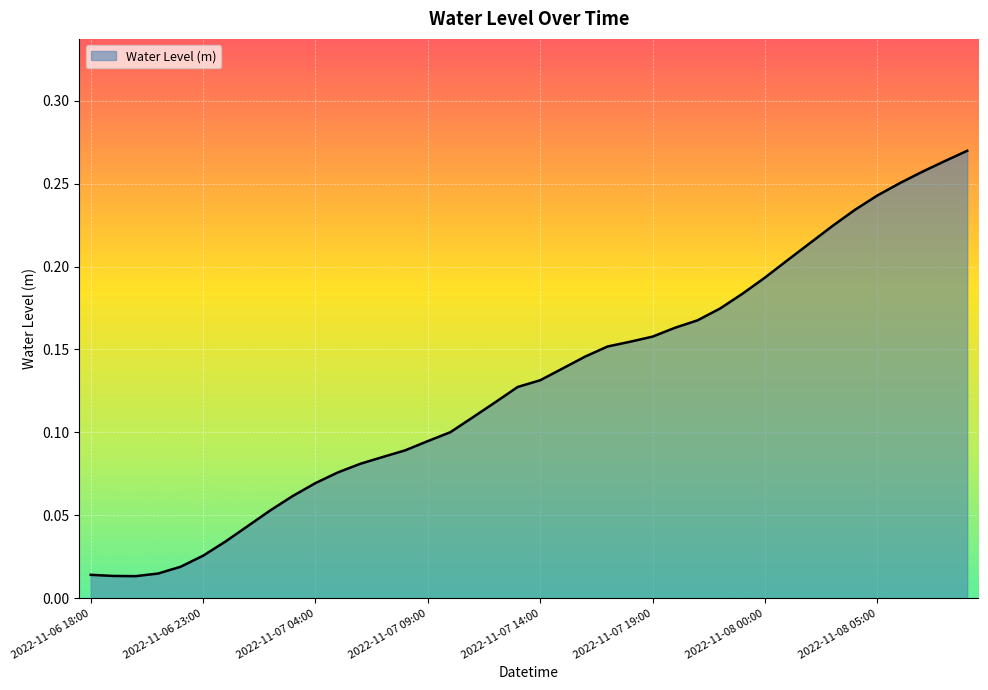

Is this an area chart (filled region under the line)?

Yes